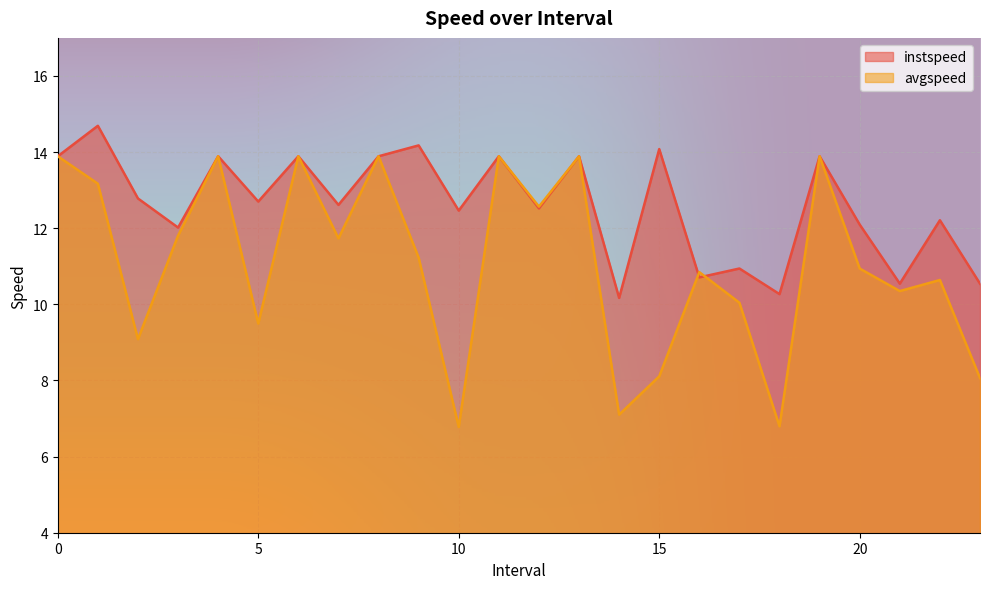

Which series changed the most between 2.0 and 15.0?

instspeed